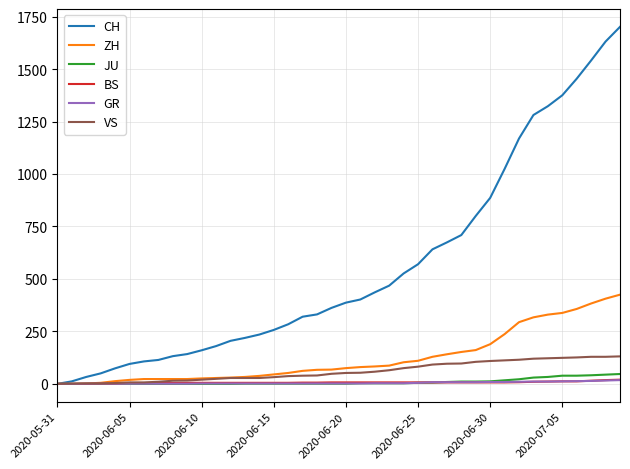

Which series has the largest total across all categories?

CH